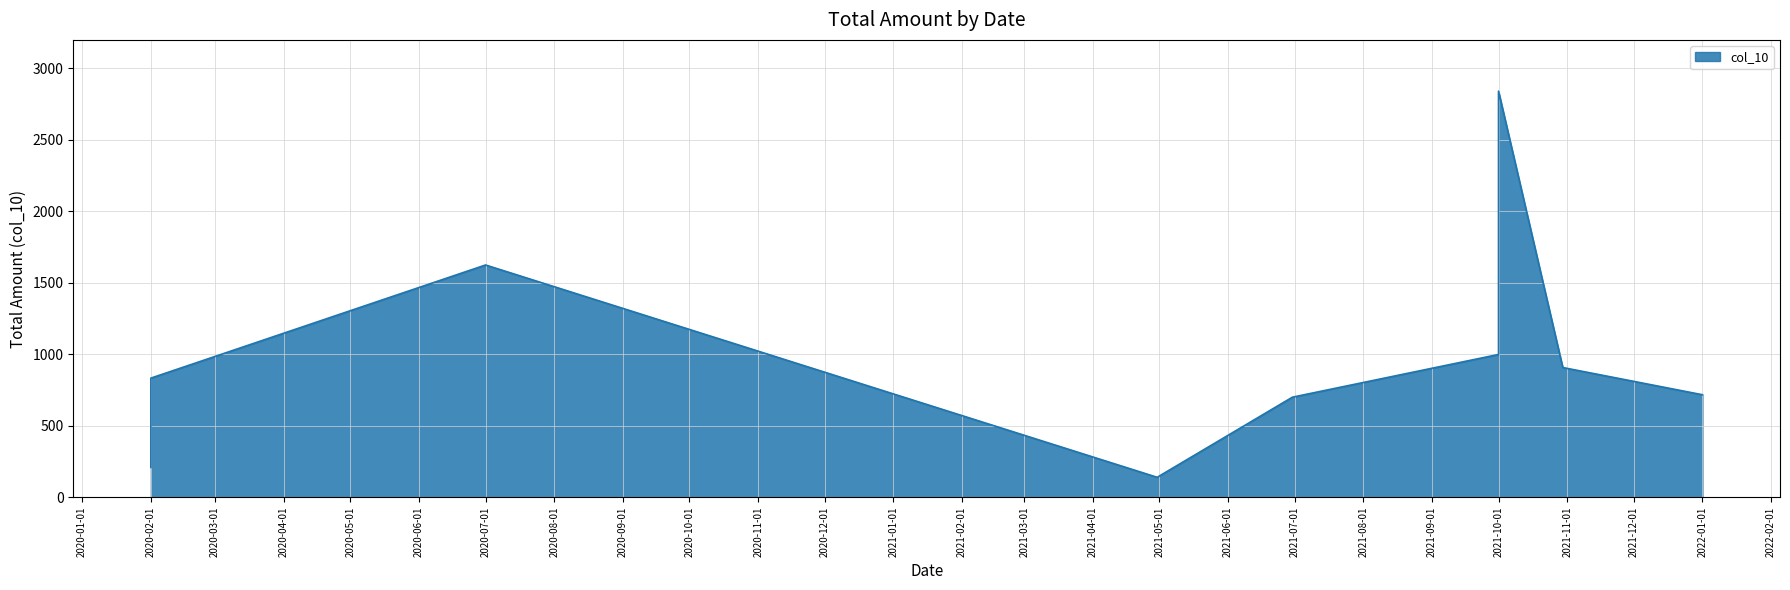

At which category does the data reach its first local valley?

2021-04-30